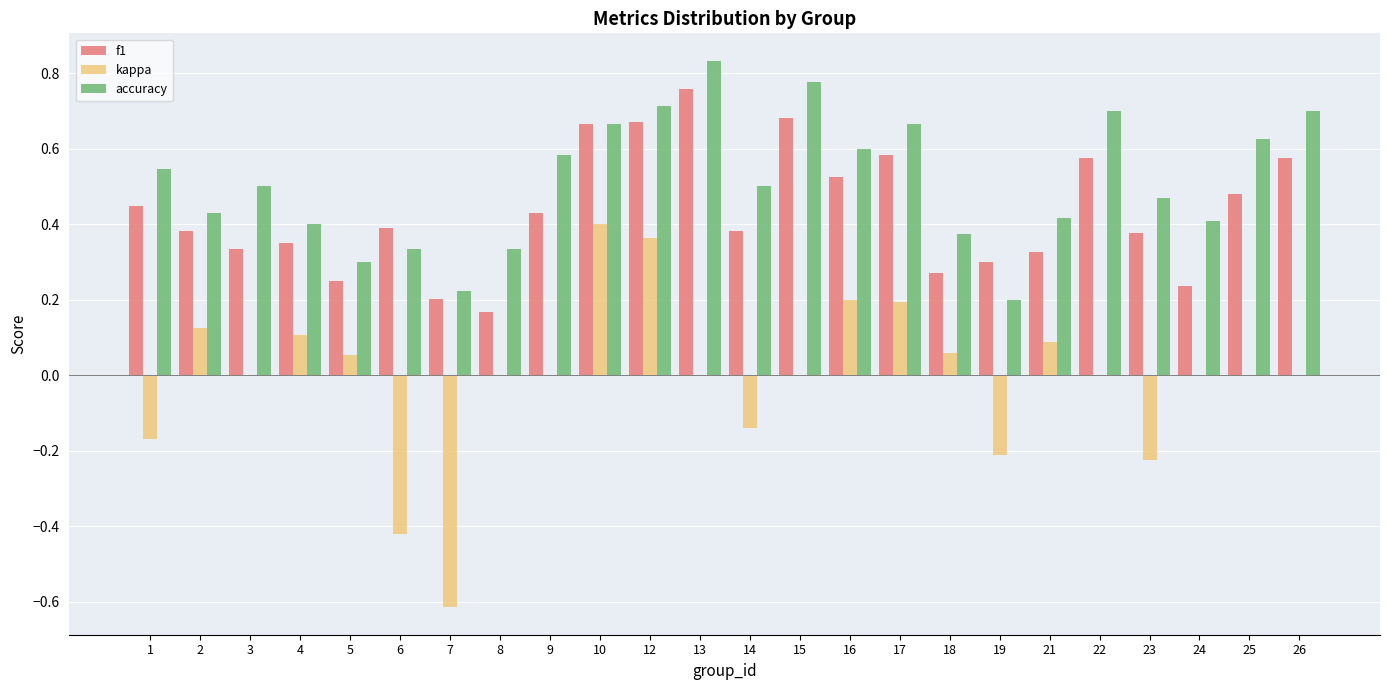

Which series has the largest total across all categories?

accuracy